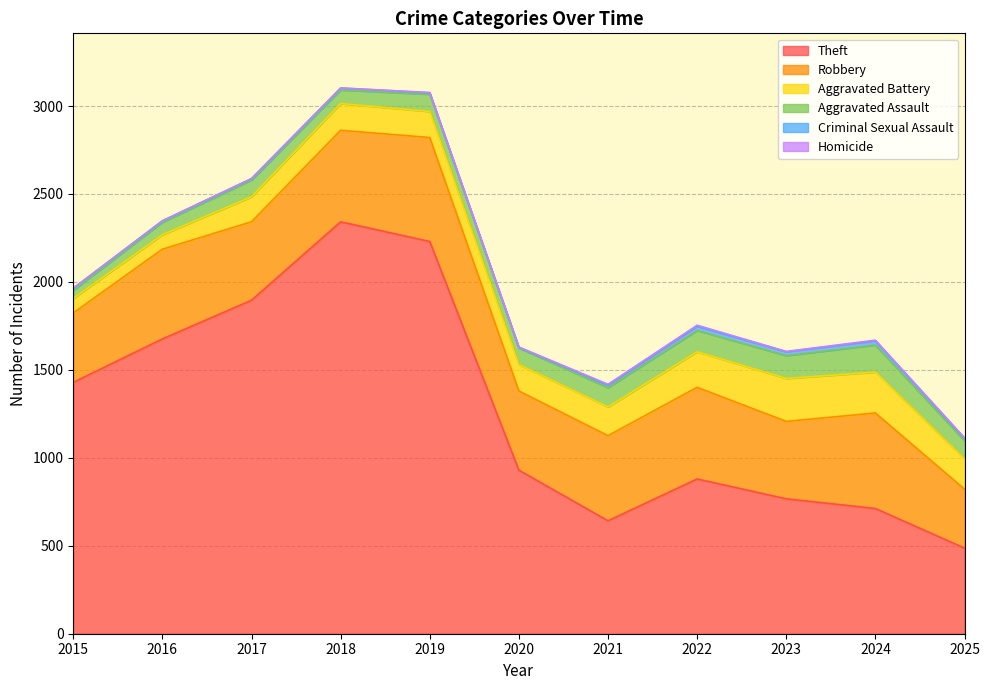

Which series has the largest total across all categories?

Theft